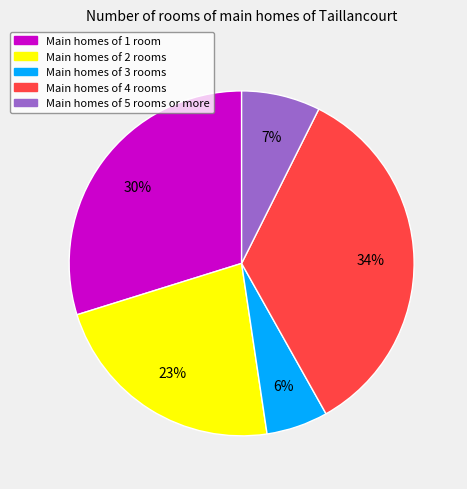

How many slices are in this pie chart?

5